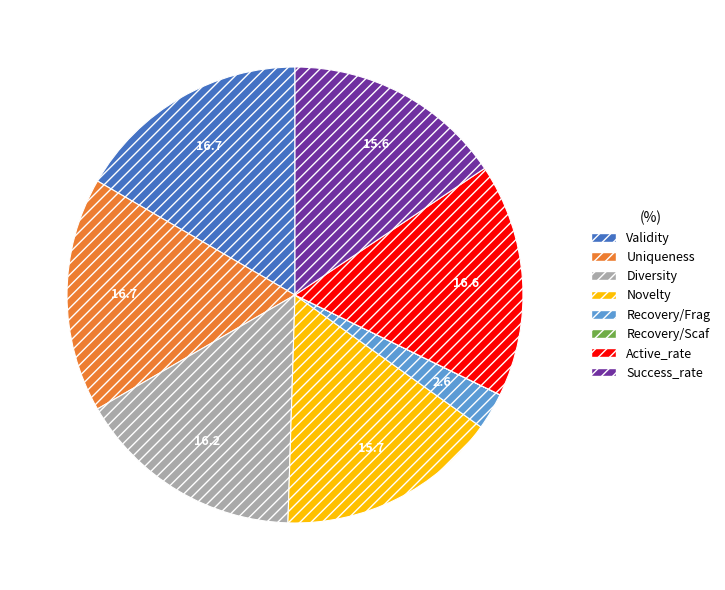

Is the sum of Active_rate and Recovery/Frag greater than half?

No